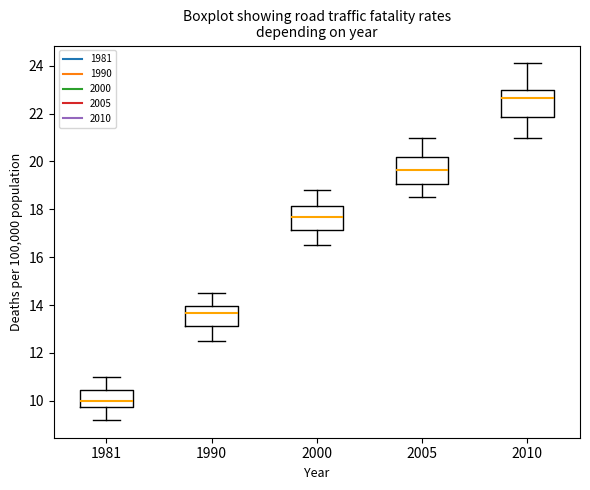

Where is the lower edge of the box at x = 1990 on the y-axis? The values are not printed on the chart, so give them approximately, as read against the axis.

13.2